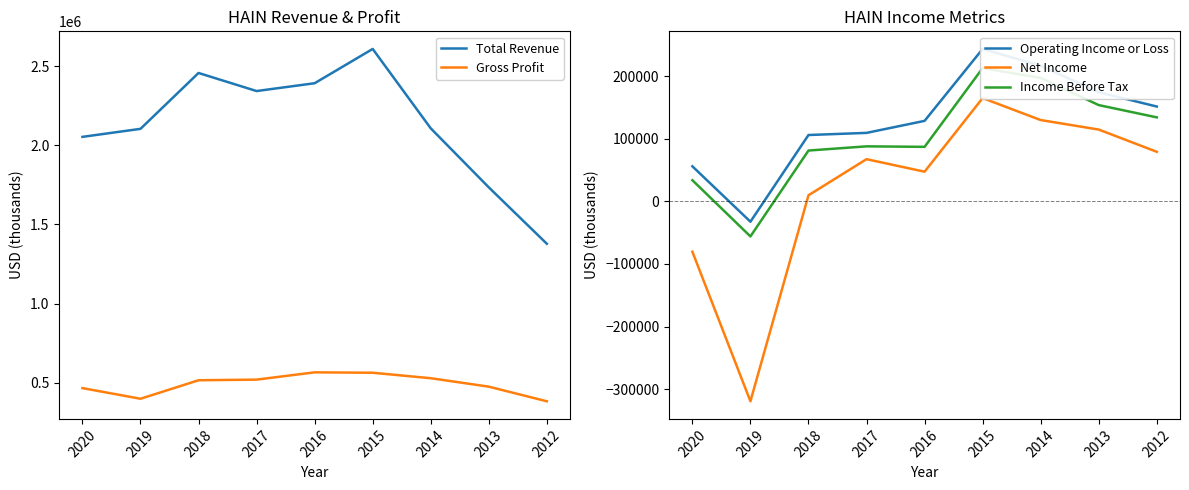

List the labels in order of Gross Profit value, largest first.

2016, 2015, 2014, 2017, 2018, 2013, 2020, 2019, 2012